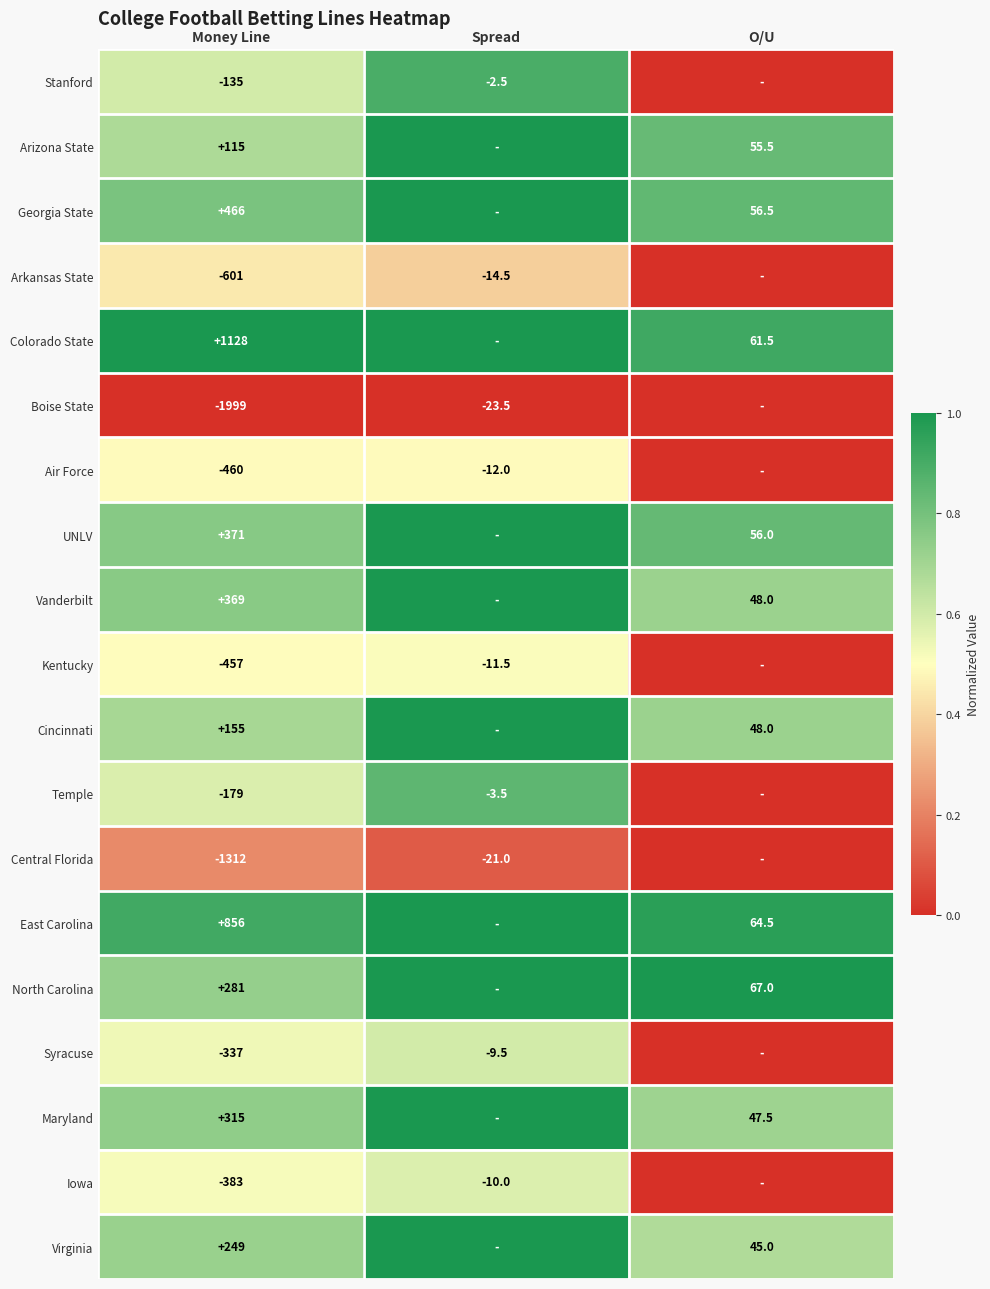

The value of Virginia at Money Line is 249.0. True or false?

True